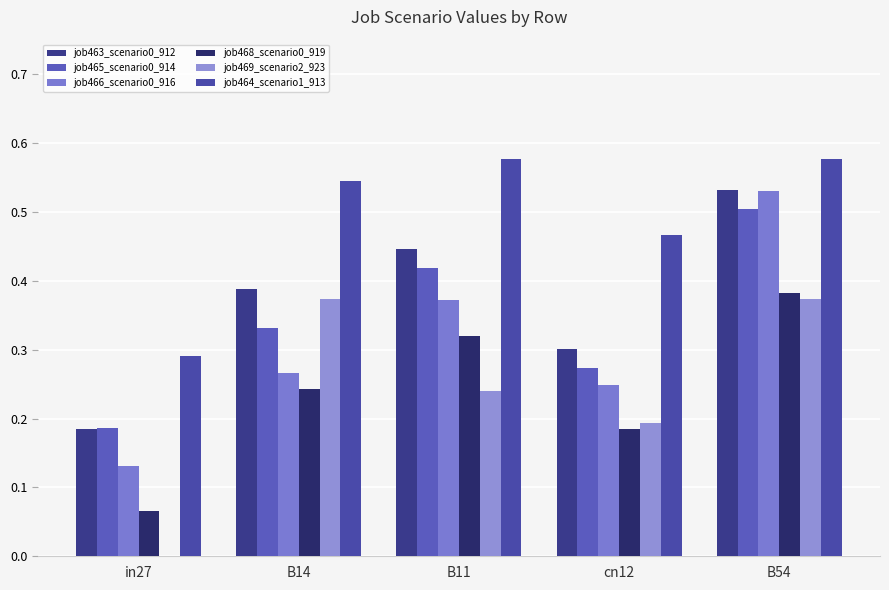

At which category is the sum across all series the highest?

B54